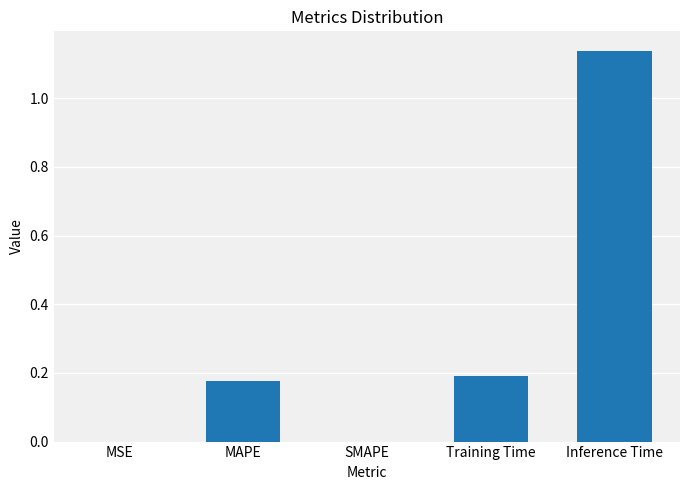

True or false: the data shows 0.0 at SMAPE.

True